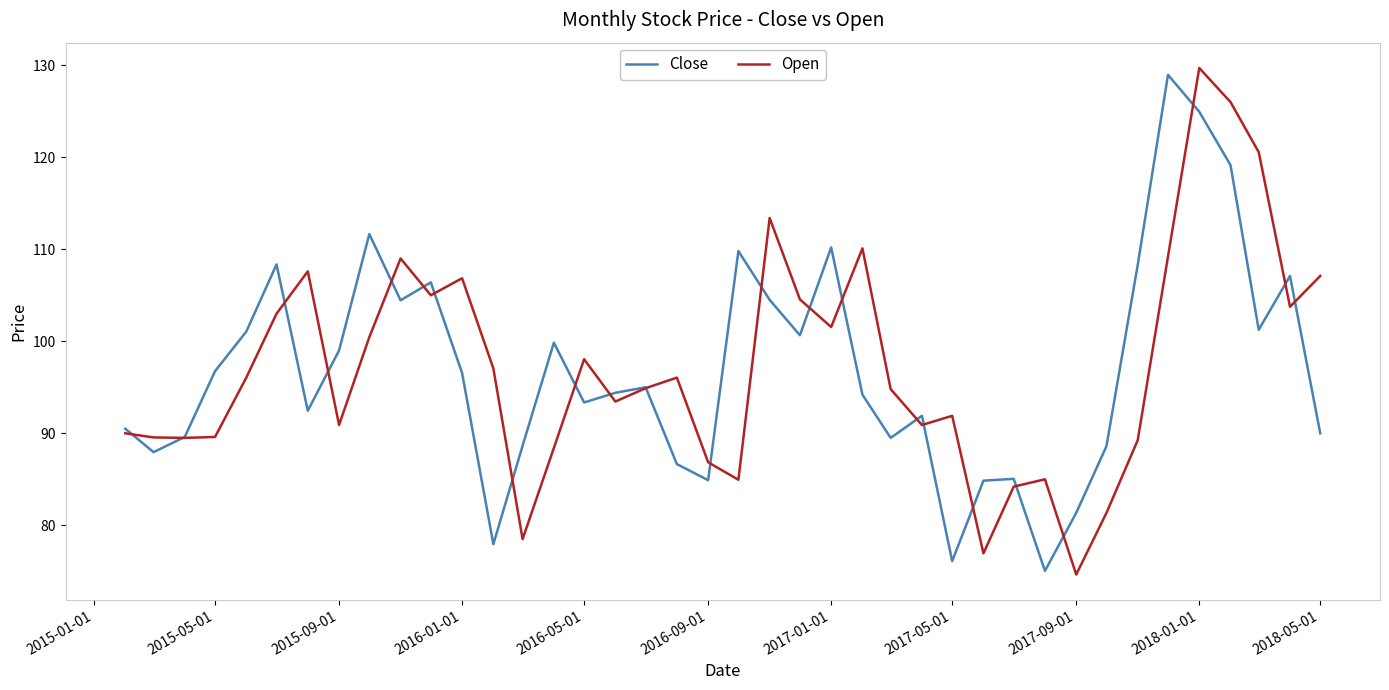

Which series has the largest range (max minus min)?

Open